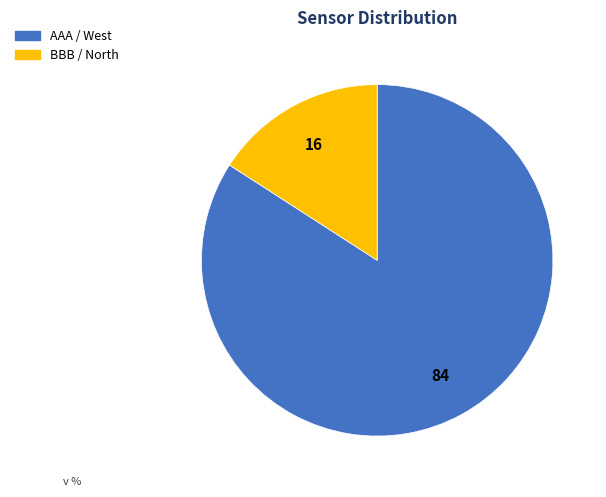

How many segments does this pie chart have?

2